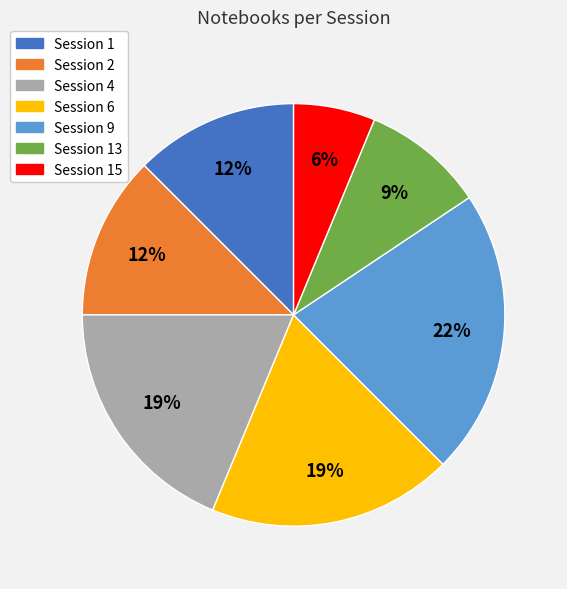

To the nearest percent, what is the difference between the largest and smallest slice percentages?

16%